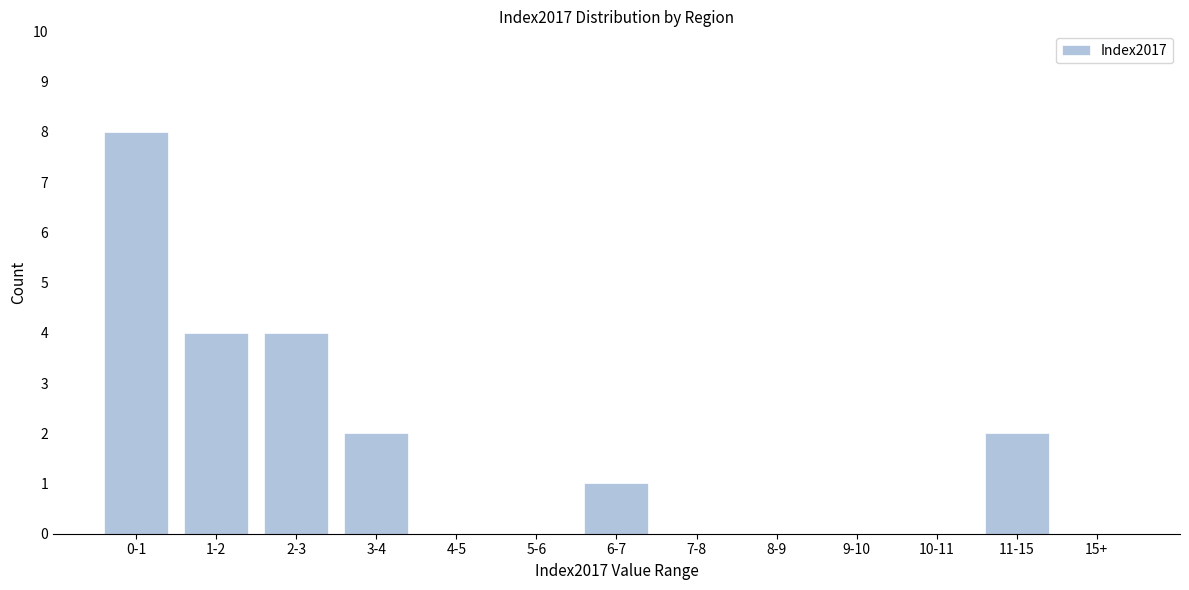

Reading right to left, extract all data points from this chart.

15+=0	11-15=2	10-11=0	9-10=0	8-9=0	7-8=0	6-7=1	5-6=0	4-5=0	3-4=2	2-3=4	1-2=4	0-1=8